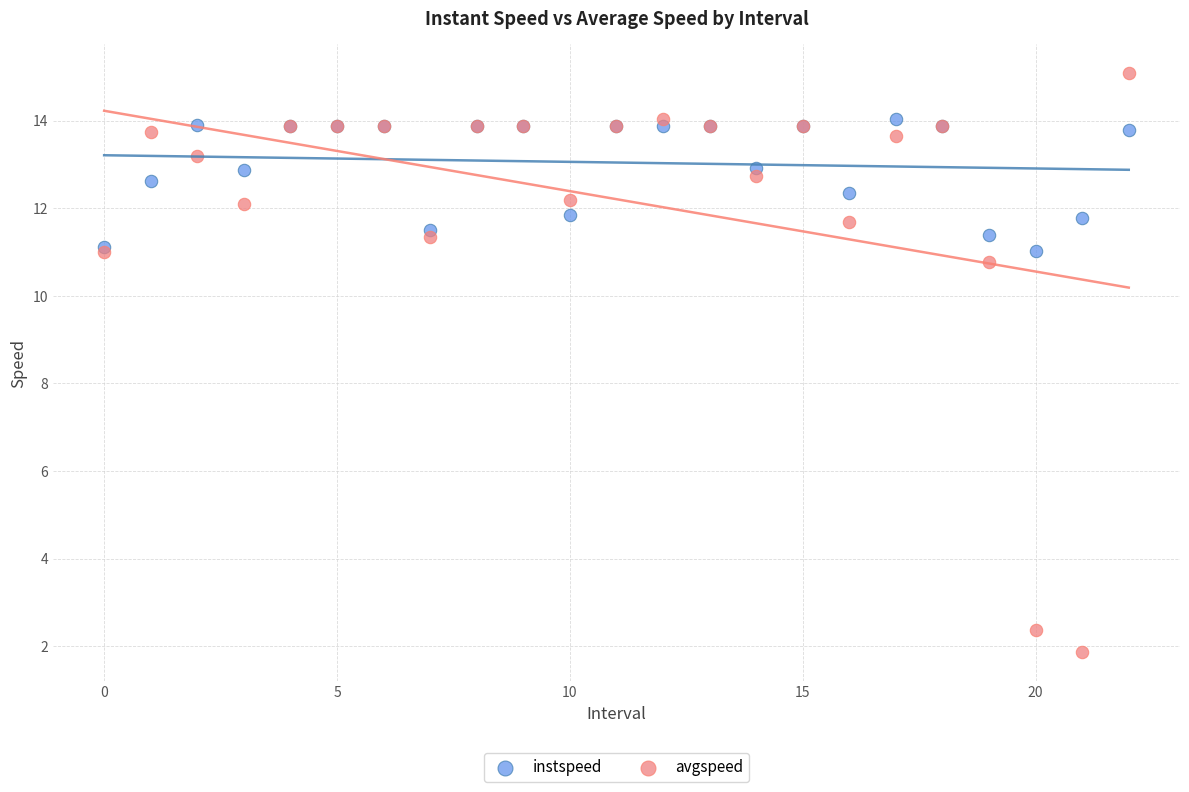

Which series has the widest spread of Y values?

avgspeed